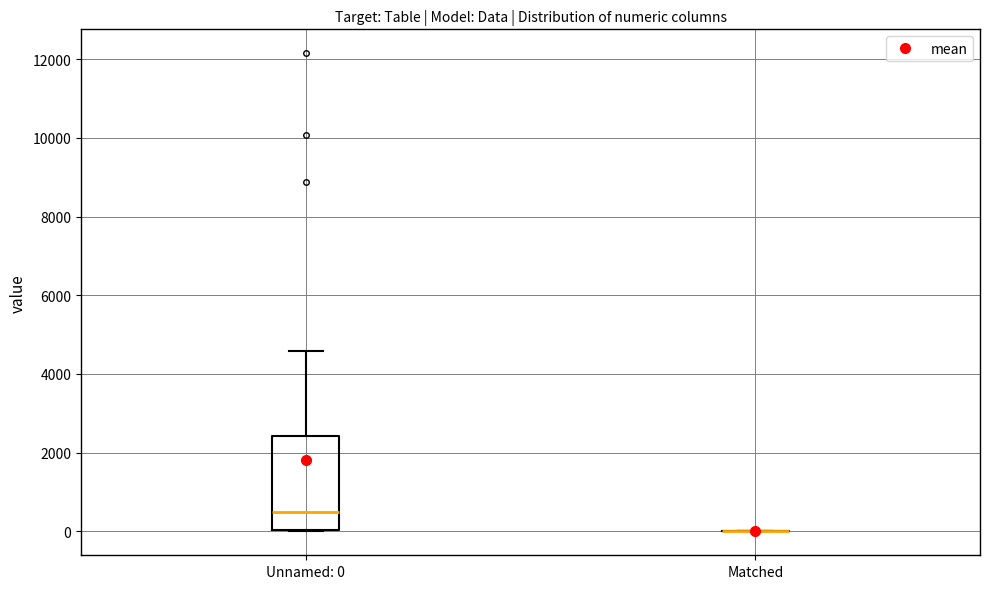

Comparing the boxes themselves (not the whiskers), which one is the tallest?

Unnamed: 0